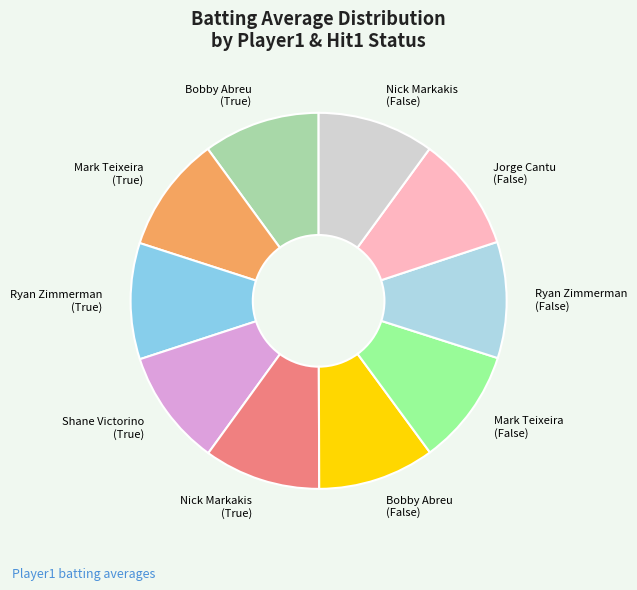

How many segments does this pie chart have?

10